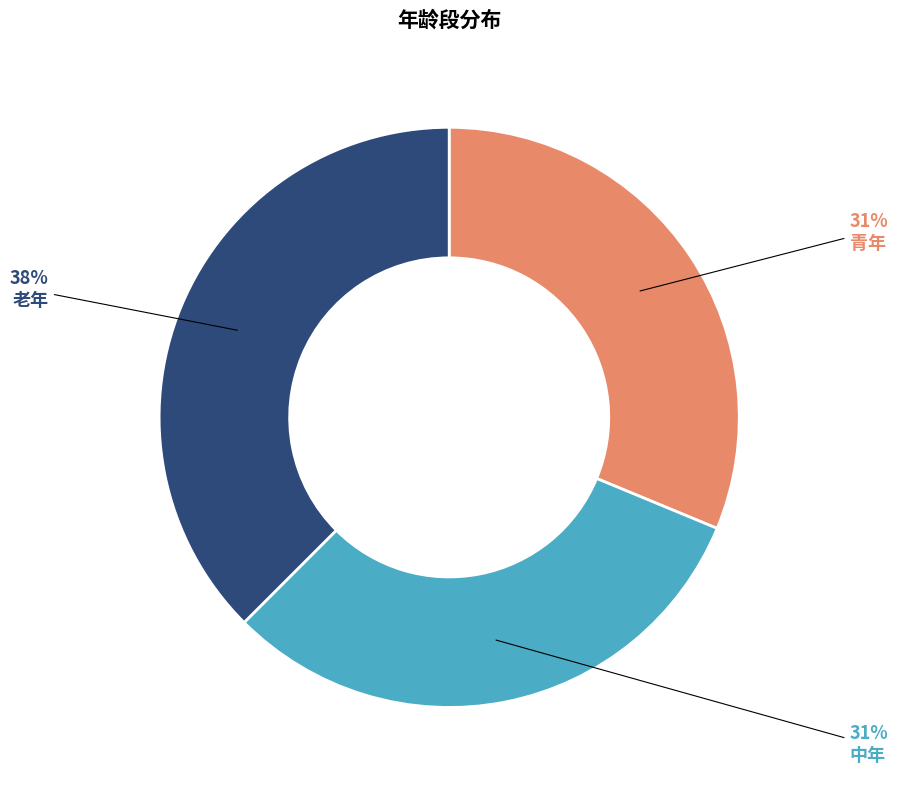

Which slice is the largest?

老年